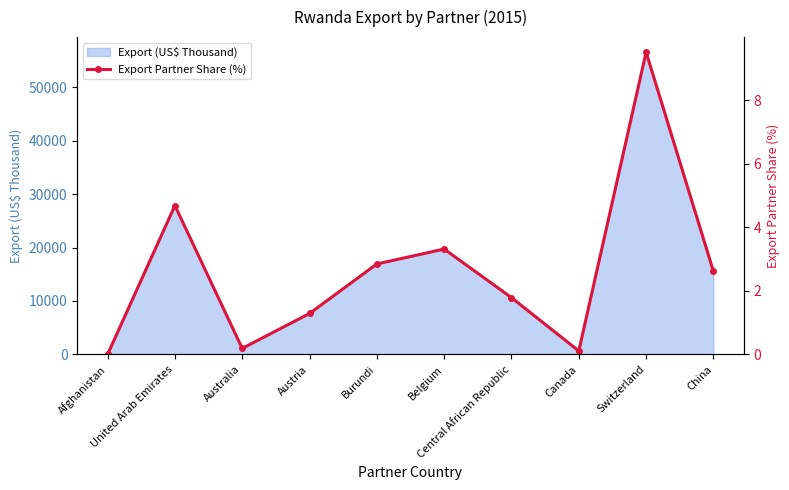

Count the number of values greater than 2.

5